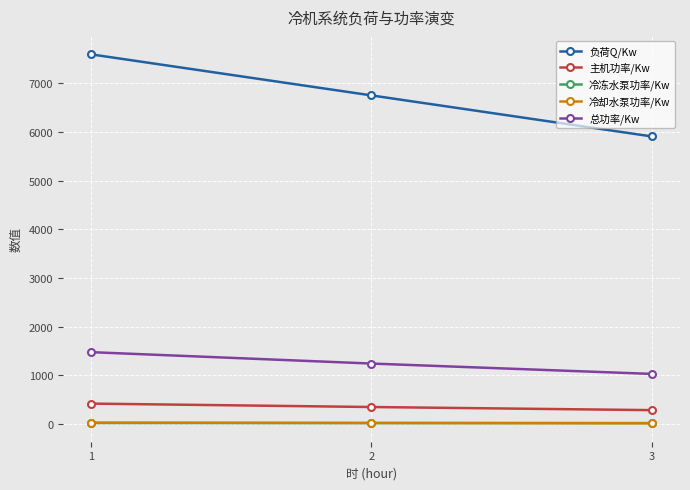

The value of 负荷Q/Kw at 2 is 11222.2. True or false?

False